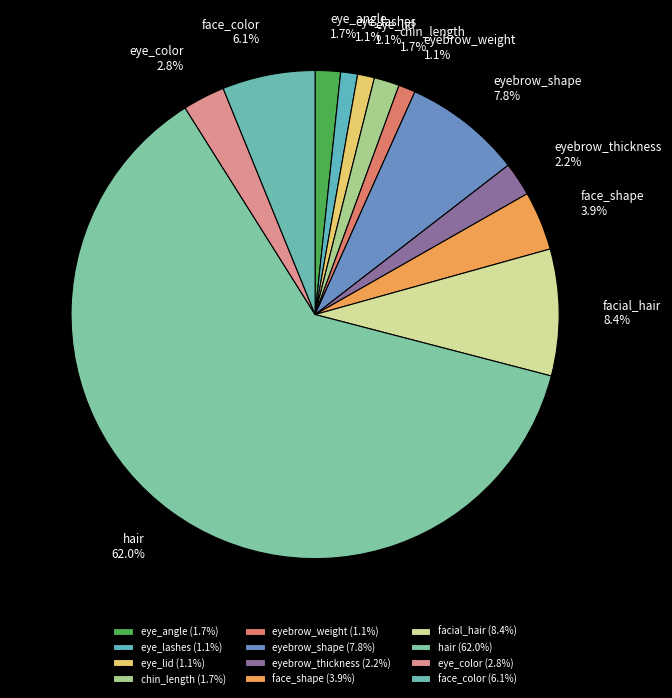

What percentage is the eyebrow_shape slice, to the nearest percent?

8%